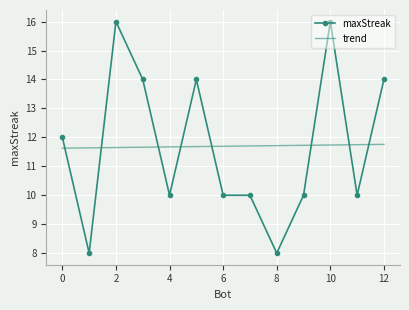

Which series has the widest spread of values?

maxStreak